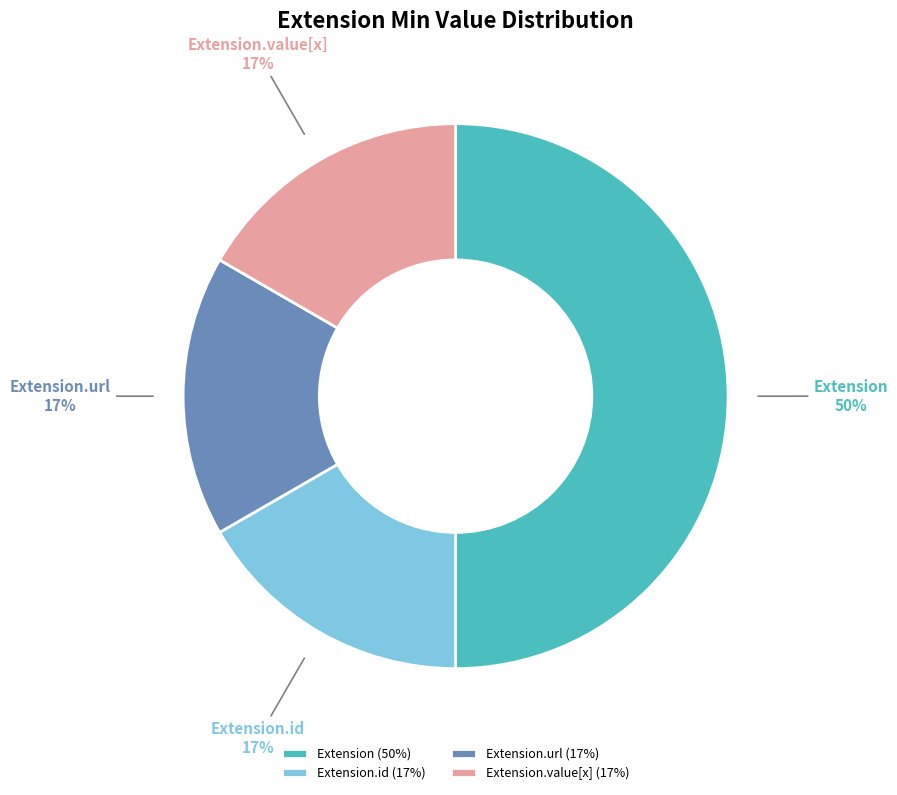

Does Extension.id represent more than half of the total?

No